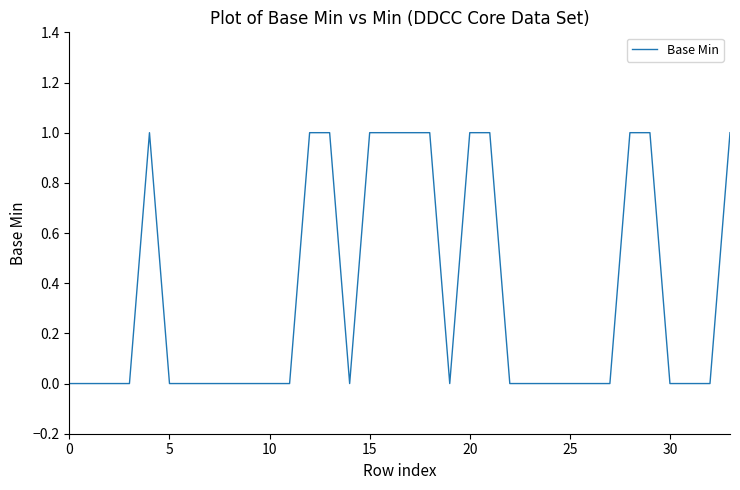

What is the value of the 18th point from the left?

1